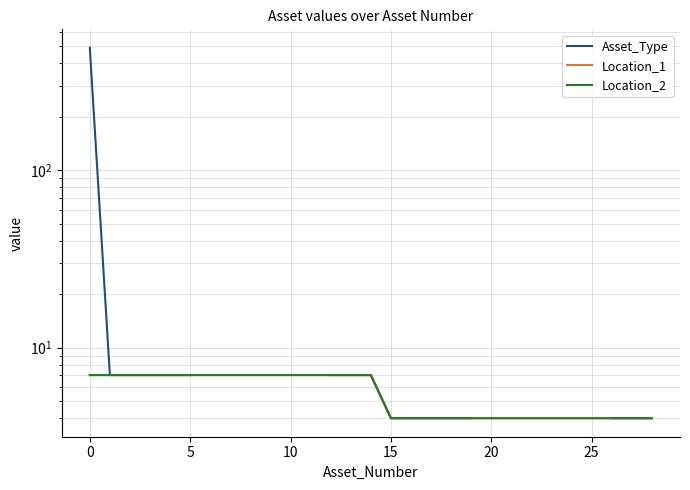

Which series has the widest spread of values?

Asset_Type